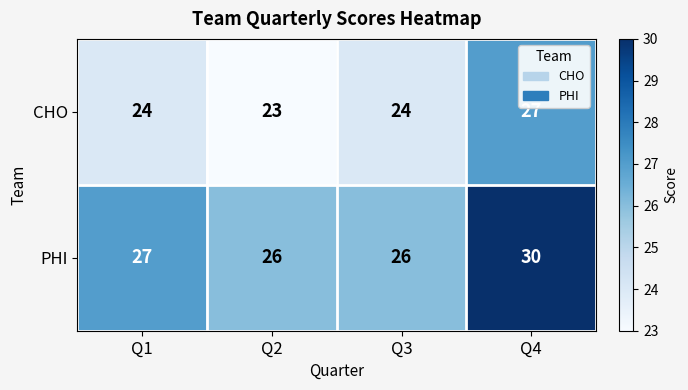

What is the difference between the maximum and minimum values in the PHI series?

4